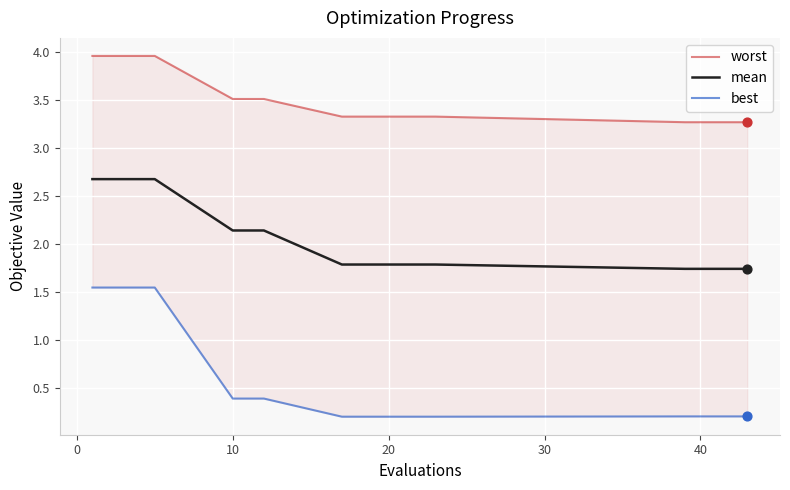

Is the value of worst at −10 greater than the value of best at 16?

Yes